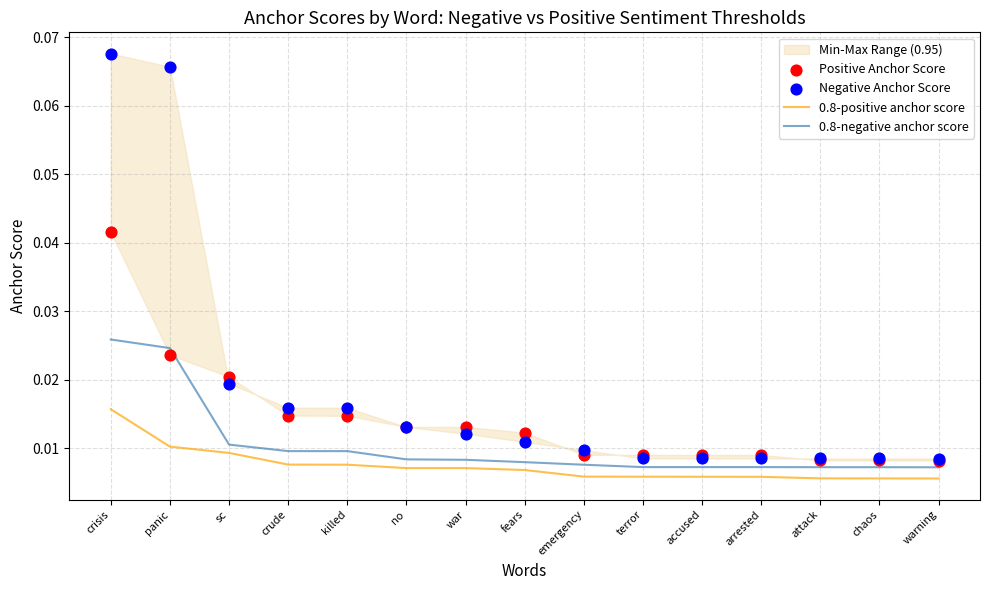

At which category is the sum across all series the highest?

crisis